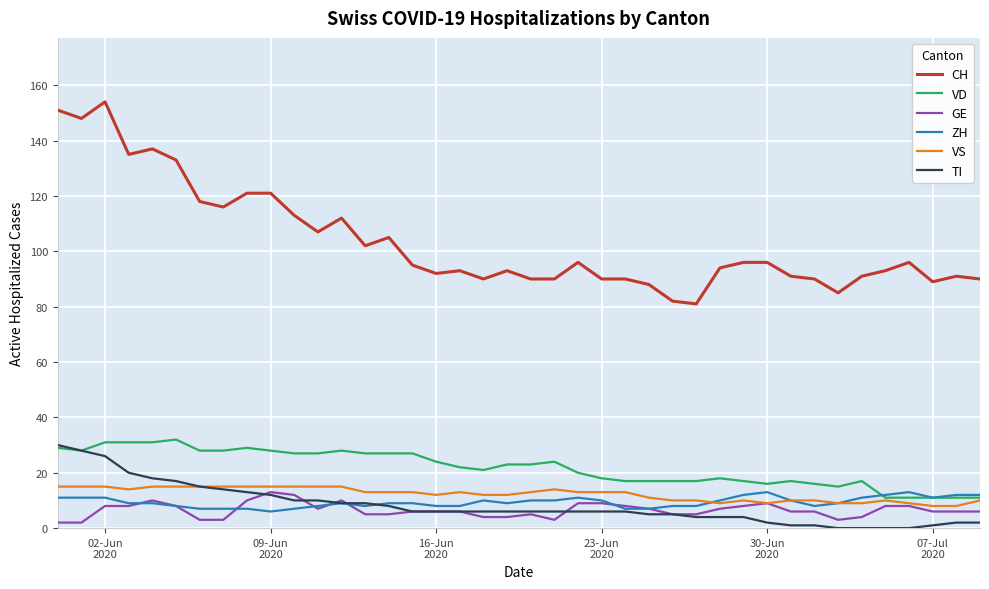

What is the maximum value for VS?

15